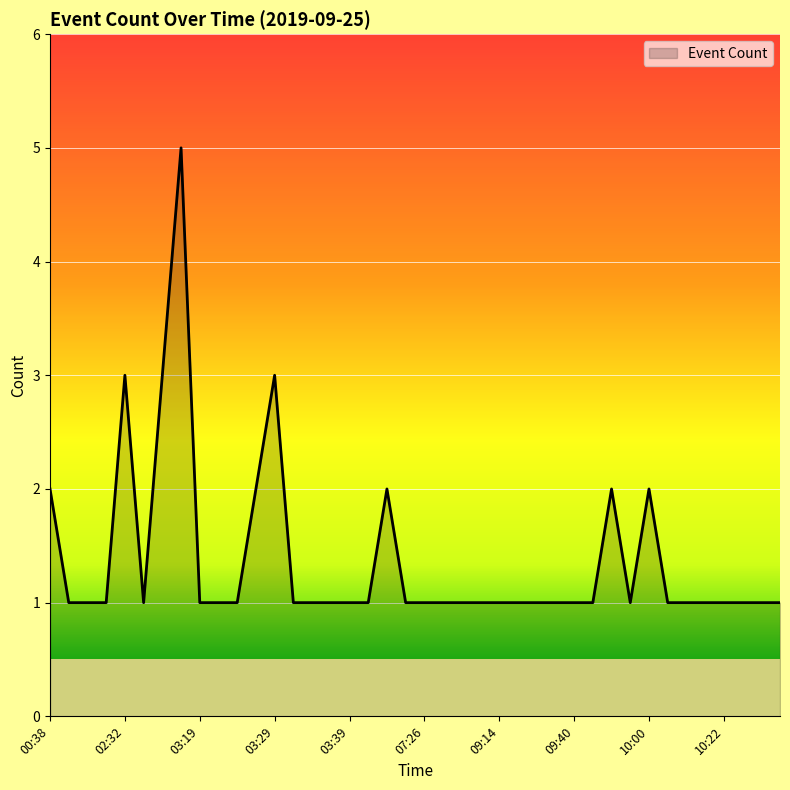

What is the greatest value displayed?

5